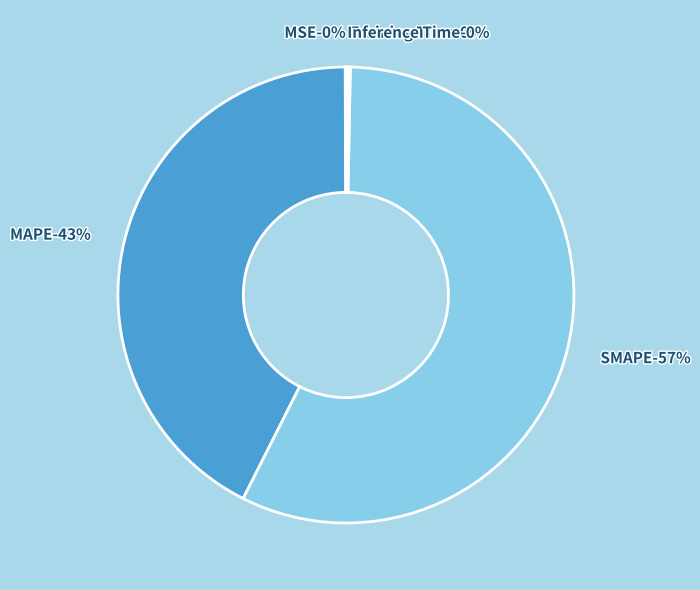

The Inference Time slice represents 12% of the pie. True or false?

False